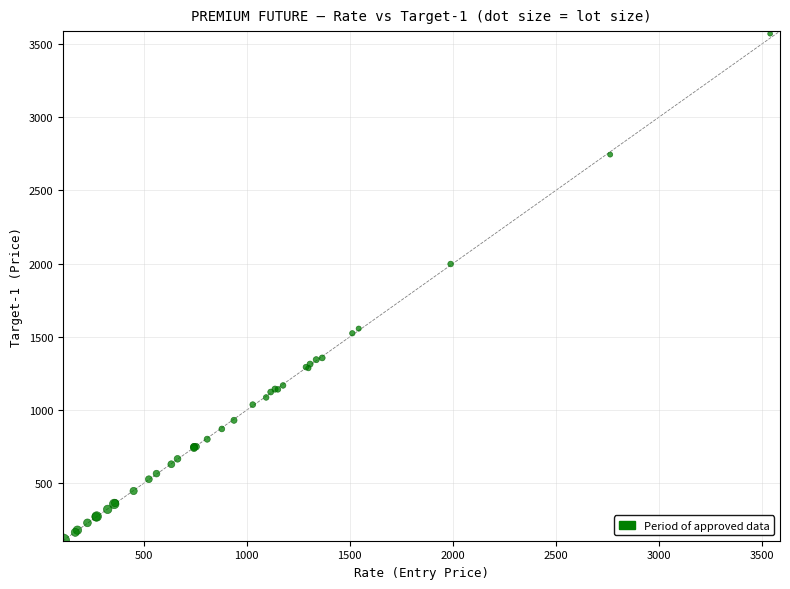

What Y value in the scatter plot is closest to 1840?

1998.0